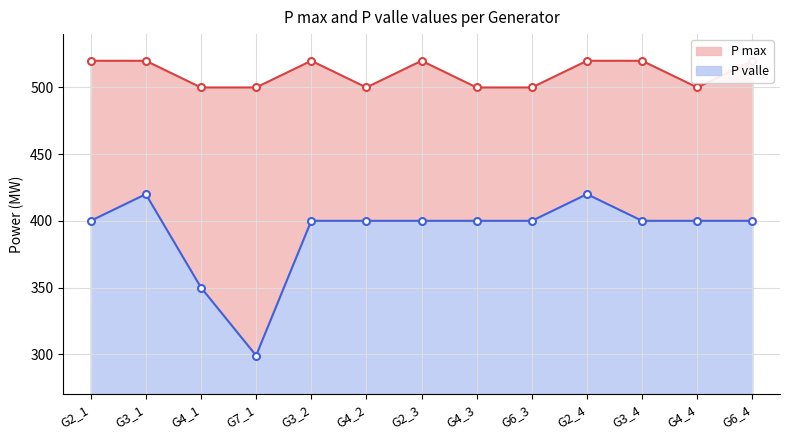

True or false: P max and P valle cross at least once.

False